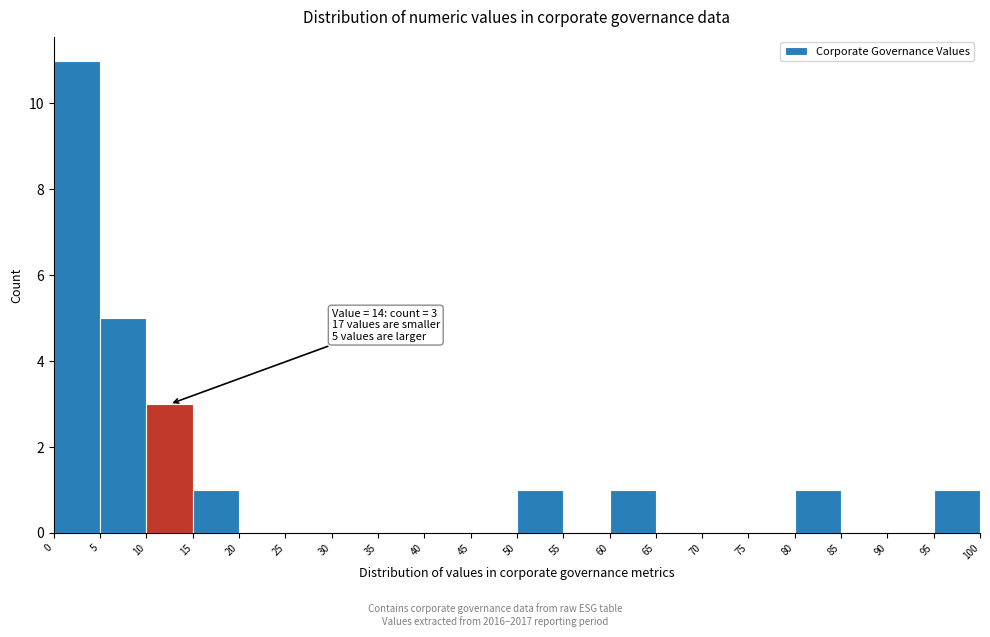

Which range on the x-axis has the tallest bar?

0 to 5